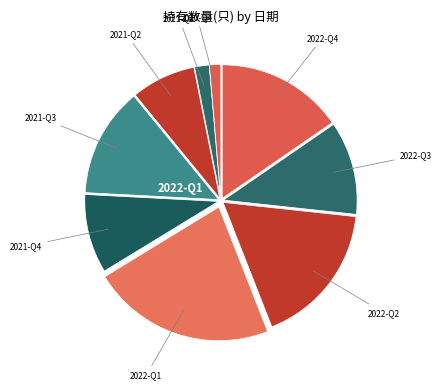

Which has a higher value, 2022-Q1 or 2020-Q4?

2022-Q1